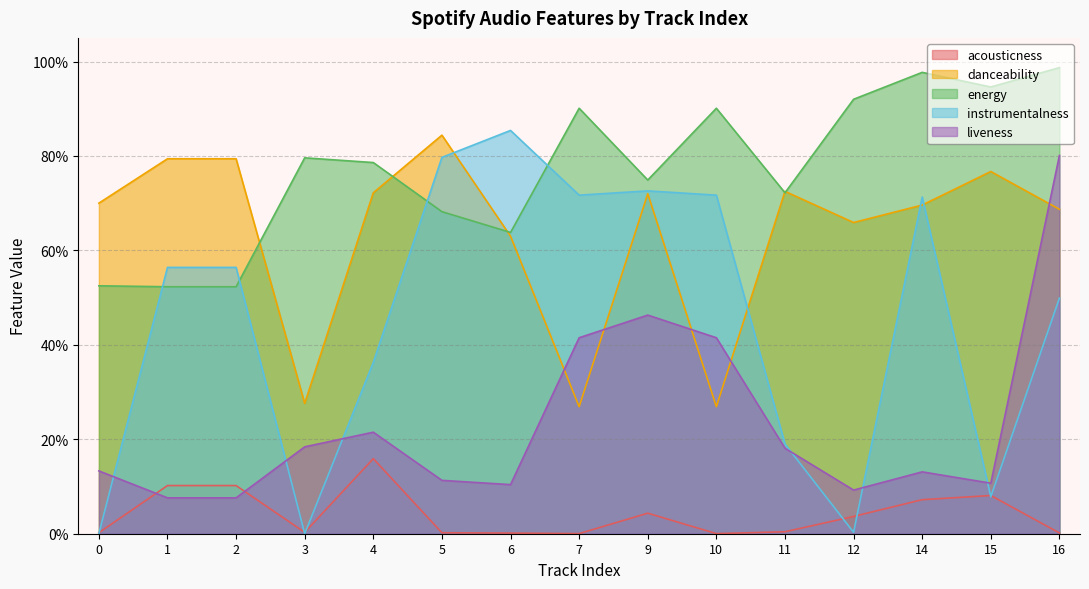

Between which two adjacent categories do instrumentalness and danceability first intersect?

5 and 6